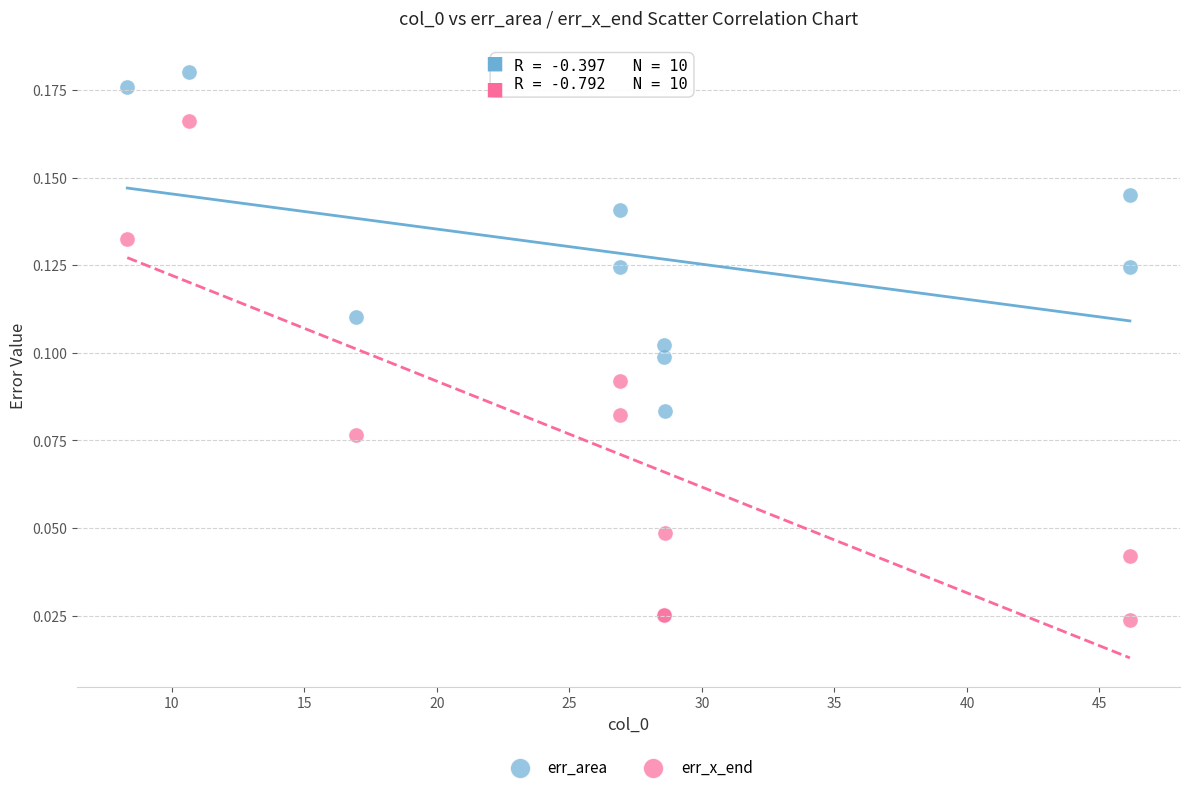

Which series contains the highest Y value?

err_area